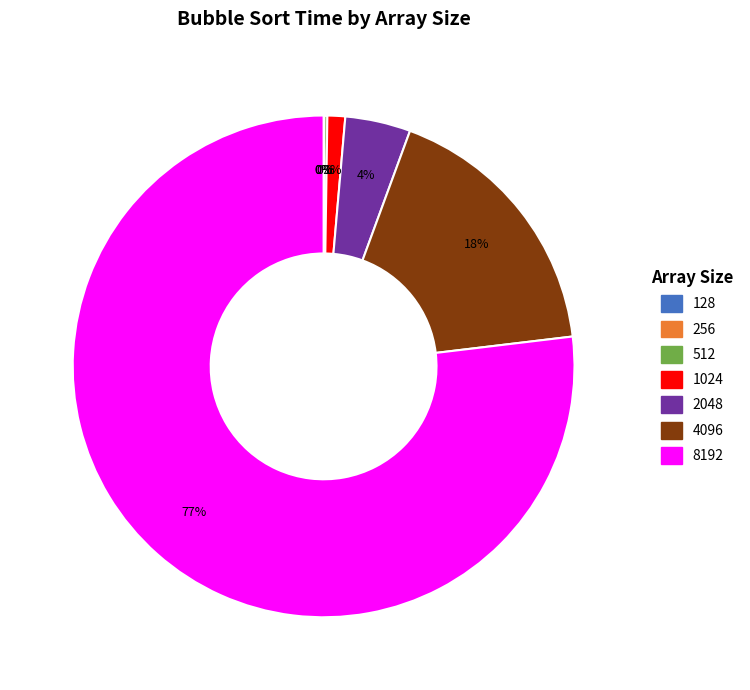

Which slice is the largest?

8192